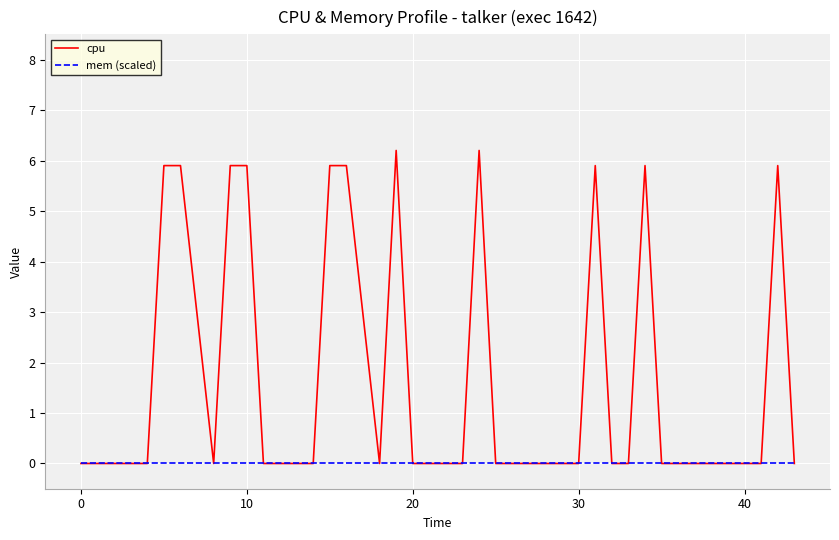

What is the average value of the cpu series?

1.6